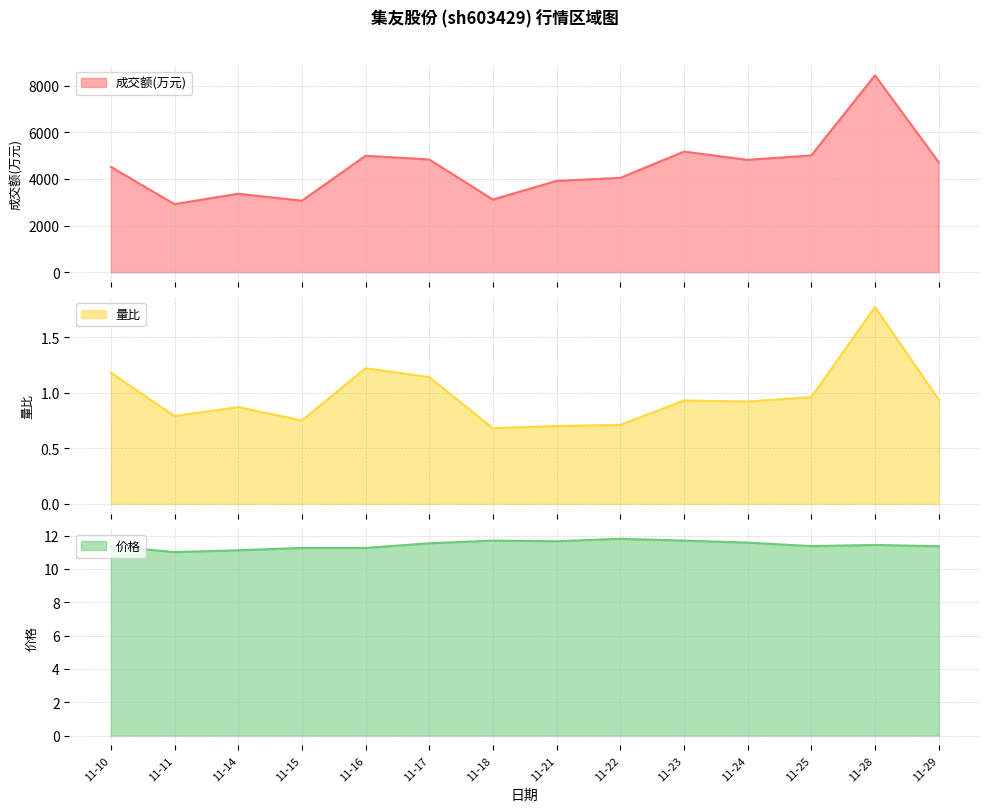

What is the average value of the 量比 series?

1.0